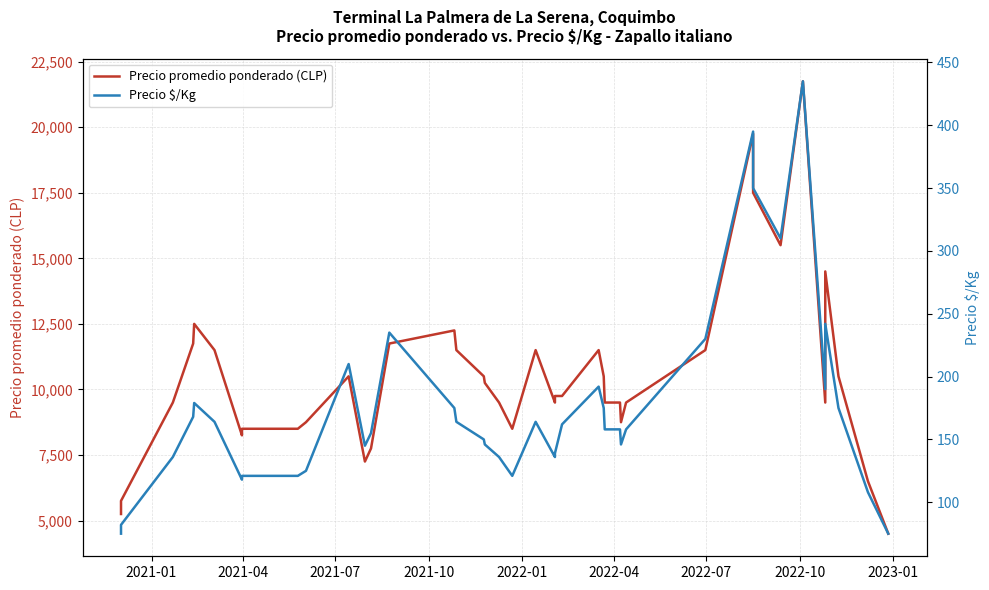

In Precio $/Kg, how many points are lower than both neighbors (excluding endpoints)?

7